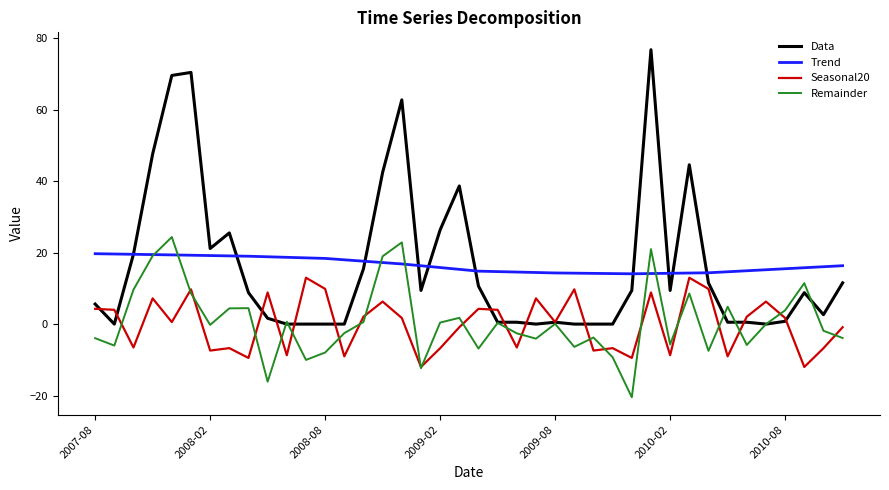

Which series has the widest spread of values?

Data